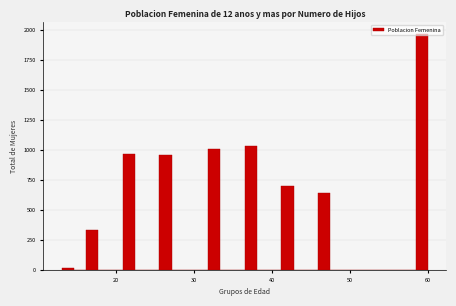

Read against the x-axis, roughly where is the centre of the tallest bar?

59